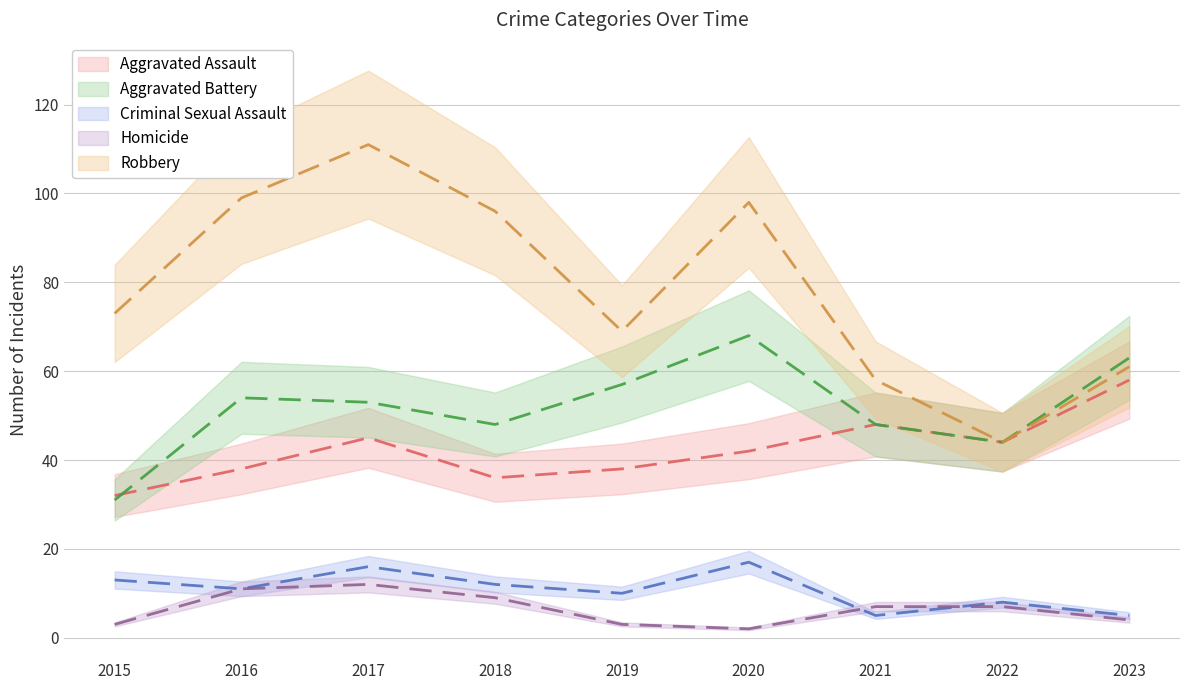

Which has a higher value, 2017 or 2021?

2021